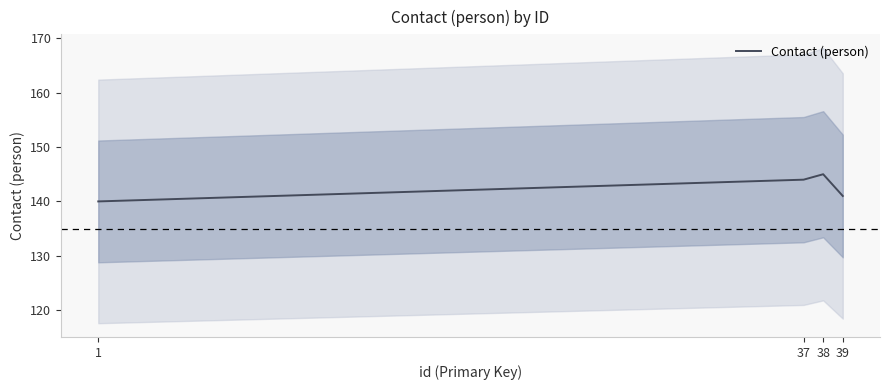

Count the number of categories in the chart.

4